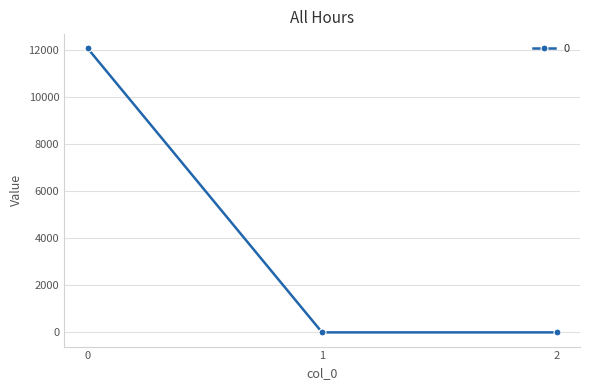

What is the maximum value shown in the chart?

12070.1